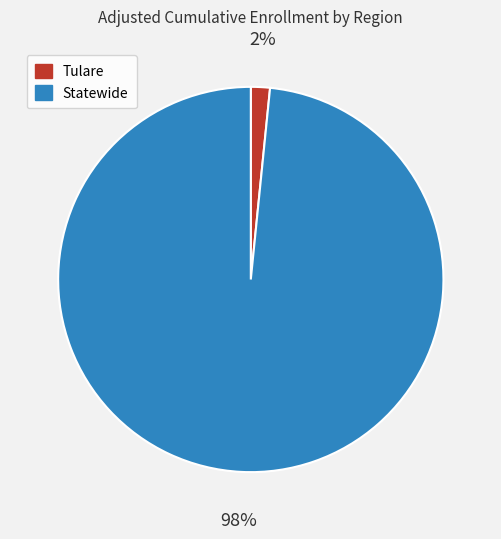

Which slice represents more than half of the pie?

Statewide